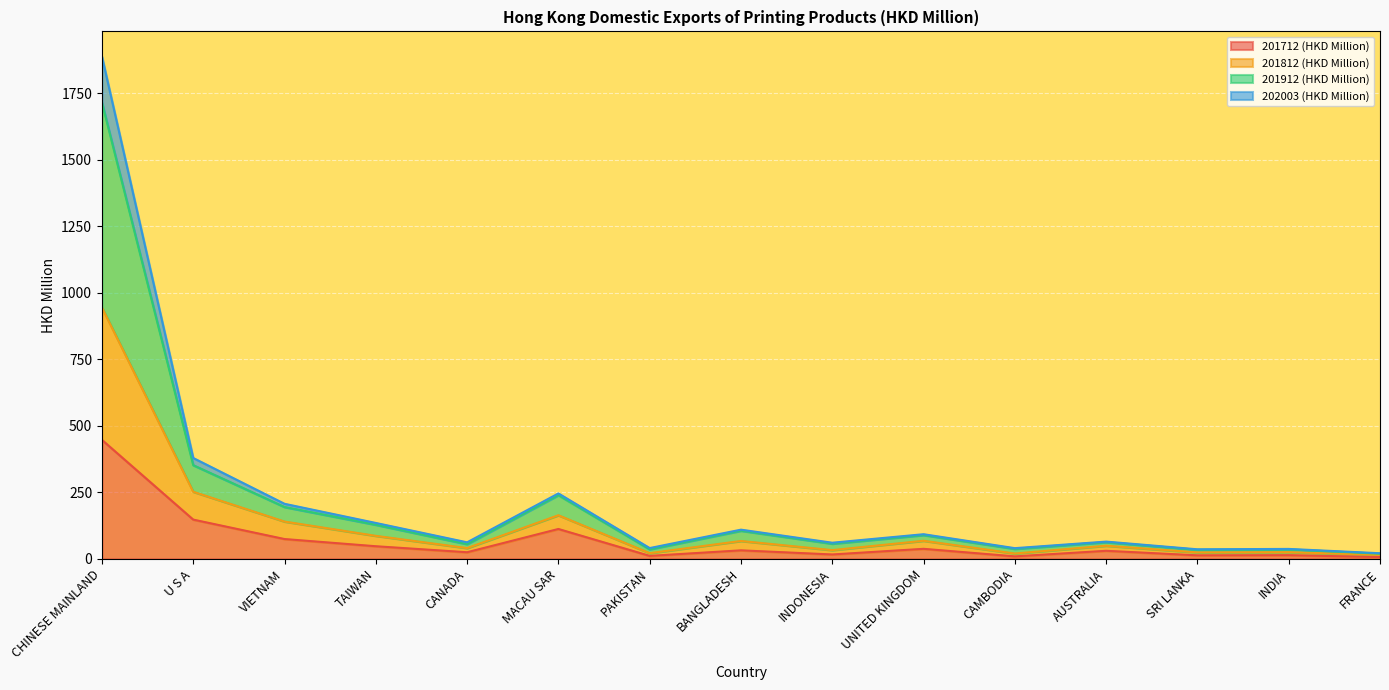

Is it true that 202003 (HKD Million) equals 369.2 at CHINESE MAINLAND?

False